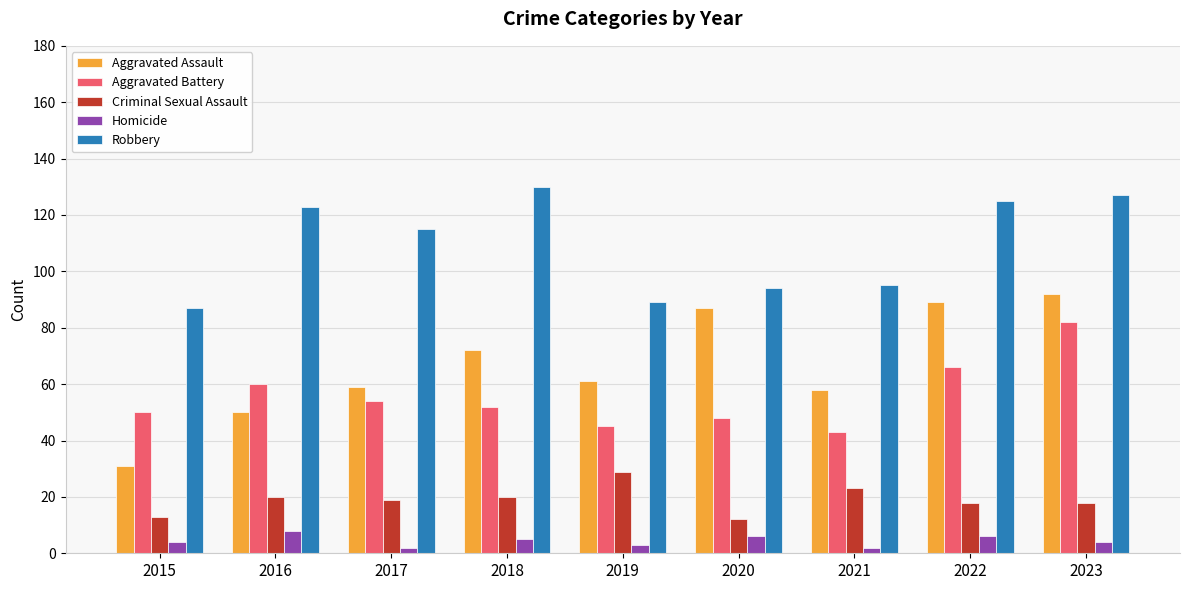

What value does the Homicide series have at 2018?

5